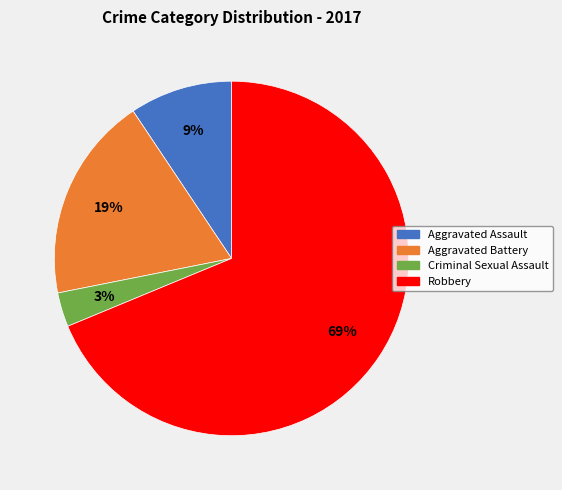

Is the sum of Aggravated Battery and Aggravated Assault greater than half?

No